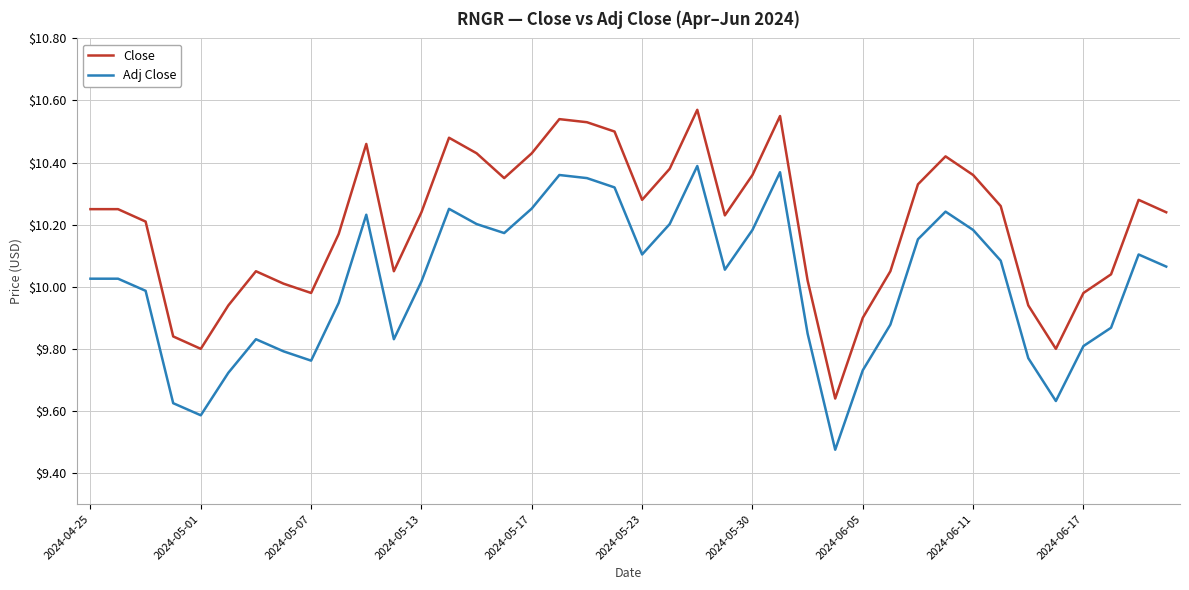

Rank the series by their average value, from highest to lowest.

Close, Adj Close